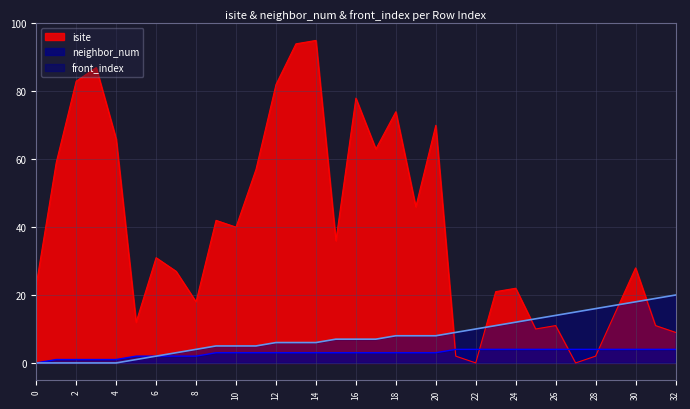

After their last crossing, which series has the higher values: isite or front_index?

front_index